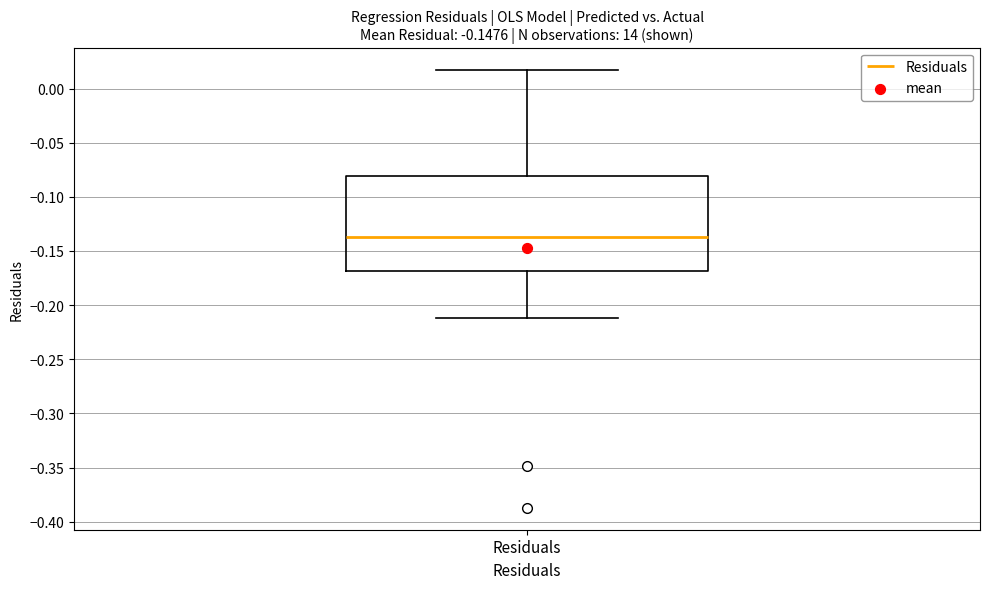

Read this box plot against the y-axis: the position of the median line, the range covered by the box, and the ends of both whiskers. The values are not printed on the chart, so give them approximately, as read against the axis.

median -0.135, box -0.170 to -0.080, whiskers -0.210 to 0.015